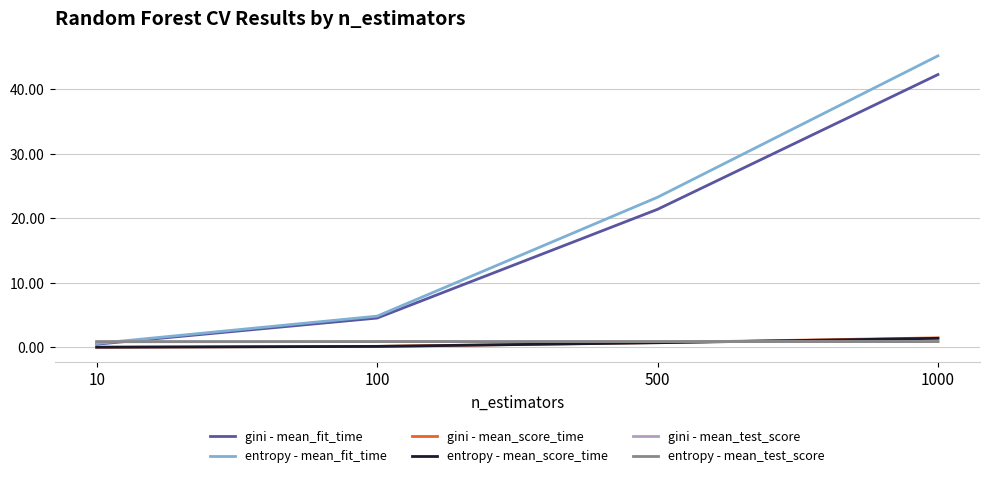

What is the approximate value of entropy - mean_score_time at 1000?

1.4